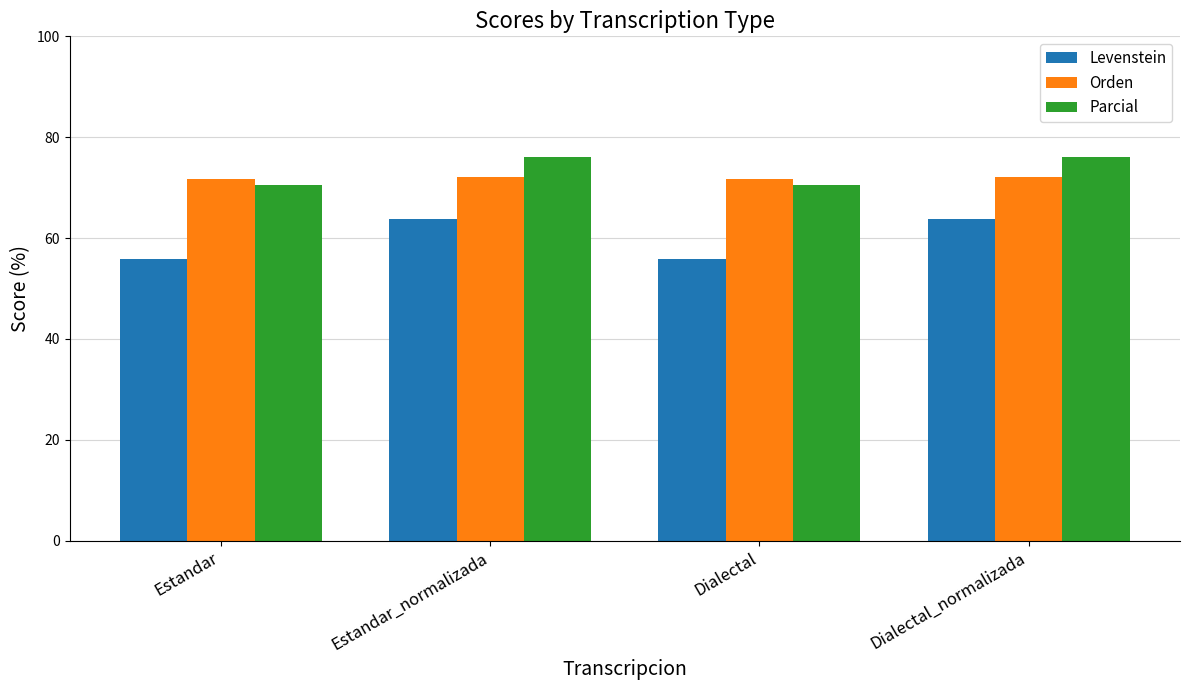

What is the lowest value of the Parcial series?

70.5